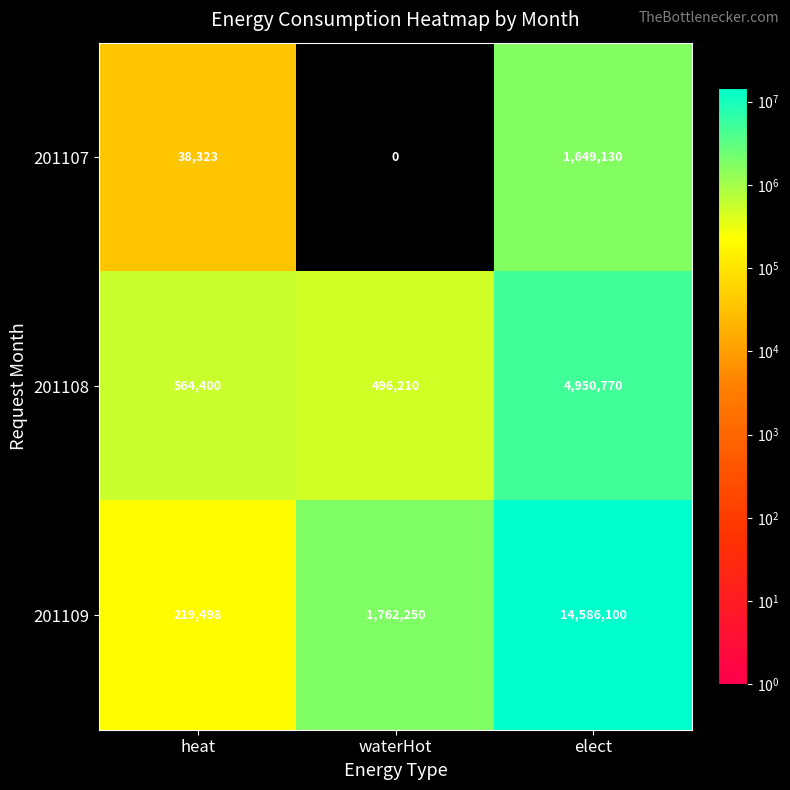

Count the 201109 values in the range 219498 to 14586100.

3